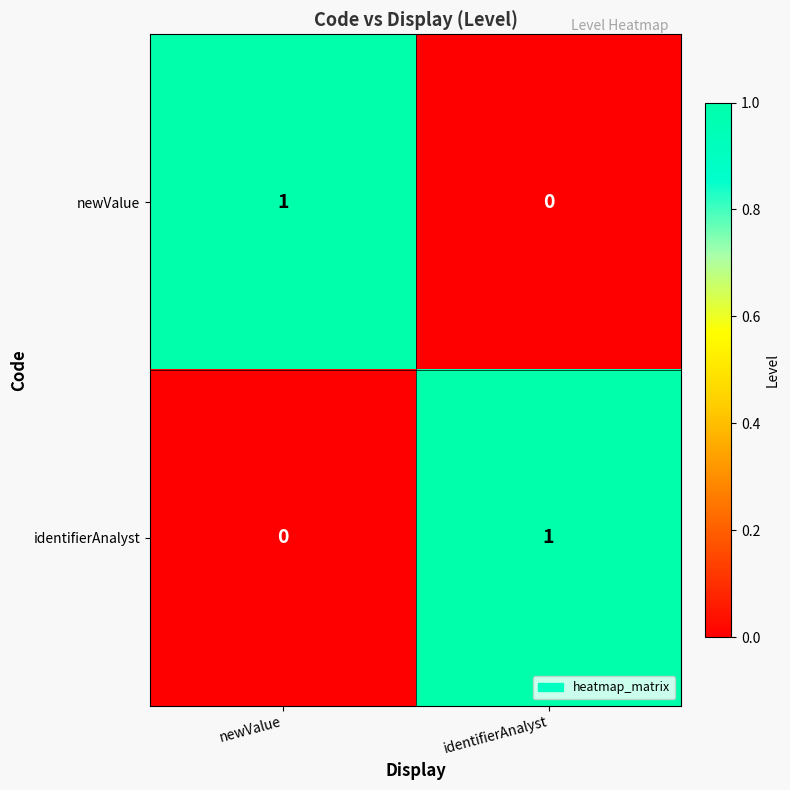

At which label does newValue reach its minimum?

identifierAnalyst